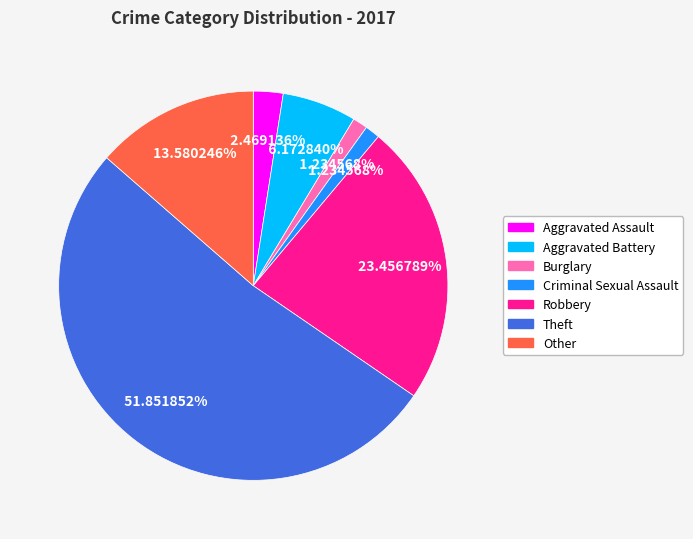

True or false: Burglary accounts for 11% of the total.

False